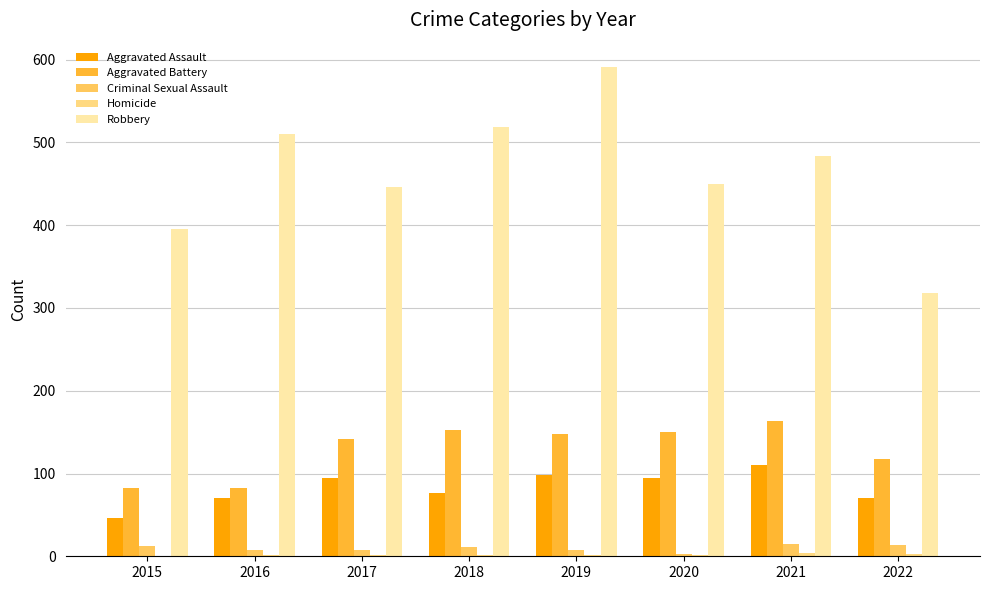

At which label does Robbery reach its peak?

2019